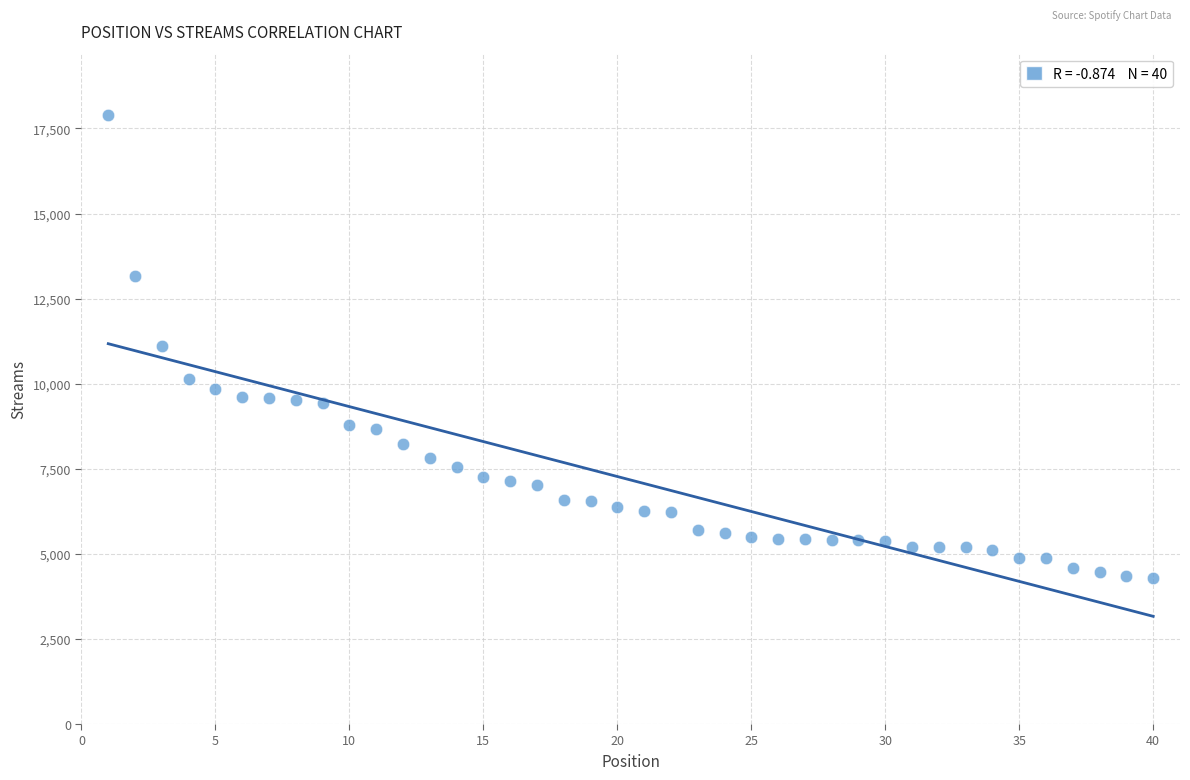

What is the range of X values (max minus min)?

39